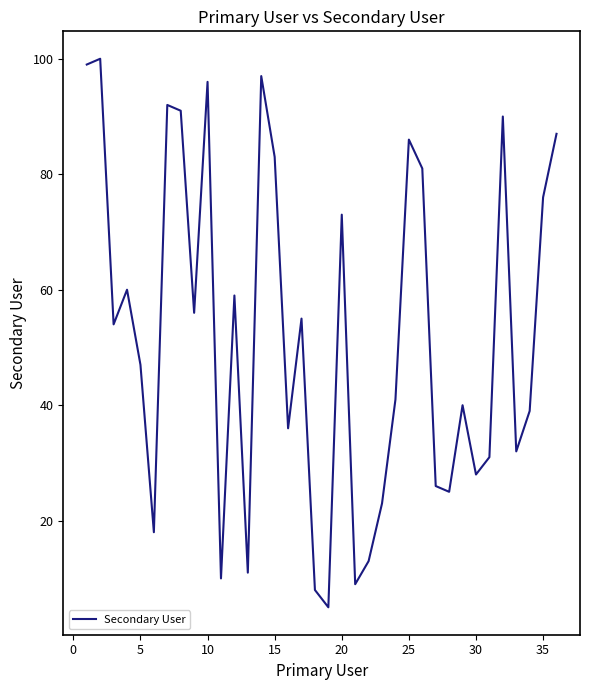

What is the maximum value shown in the chart?

100